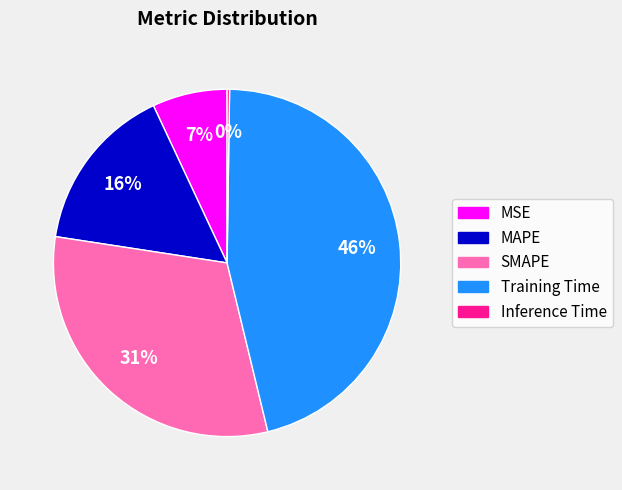

To the nearest percent, what is the average slice percentage?

20%